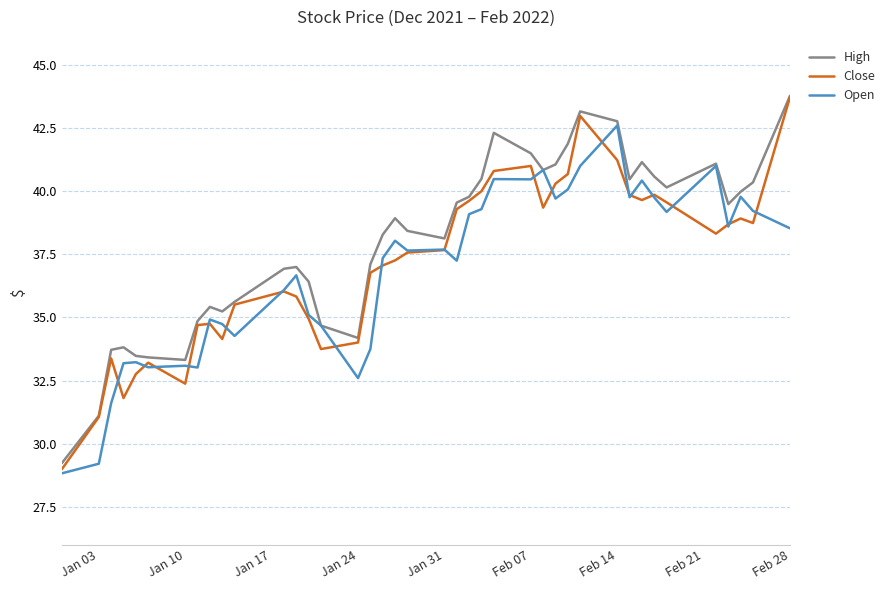

Which series has the largest total across all categories?

High